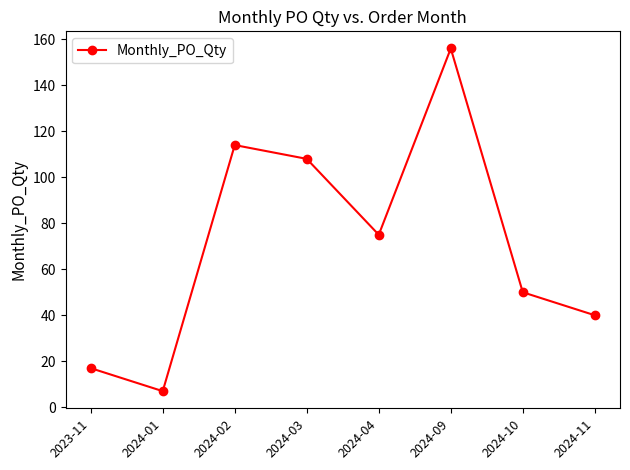

Does the chart have visible grid lines?

No